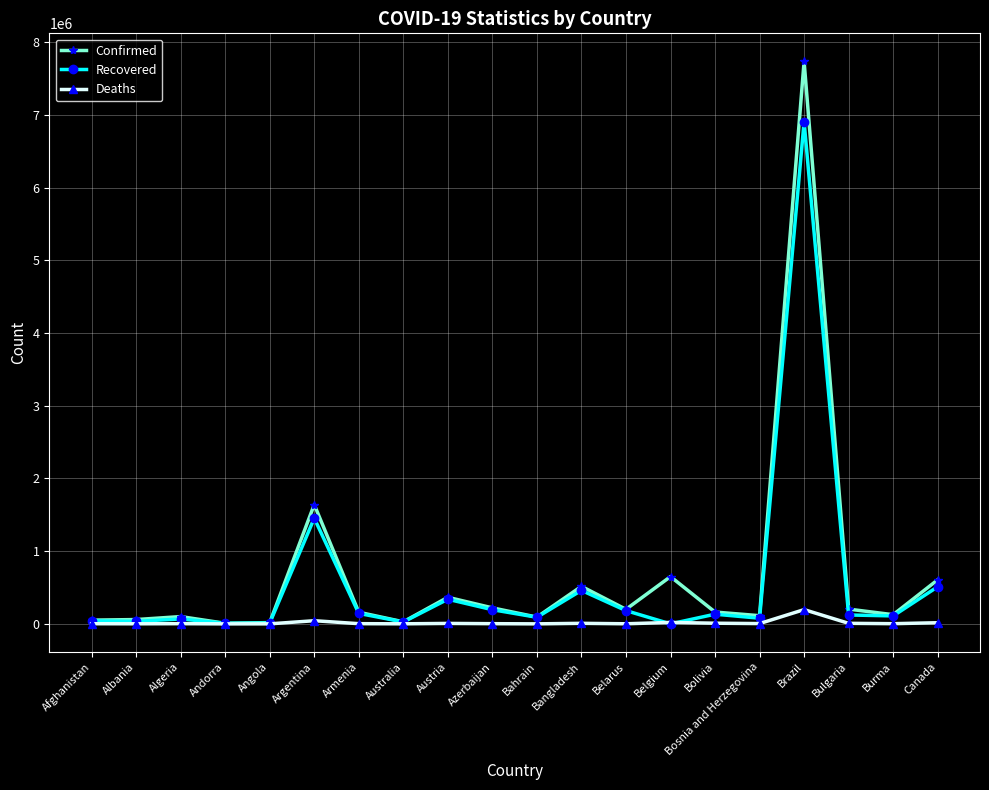

What are all the series names shown in the legend?

Confirmed, Recovered, Deaths